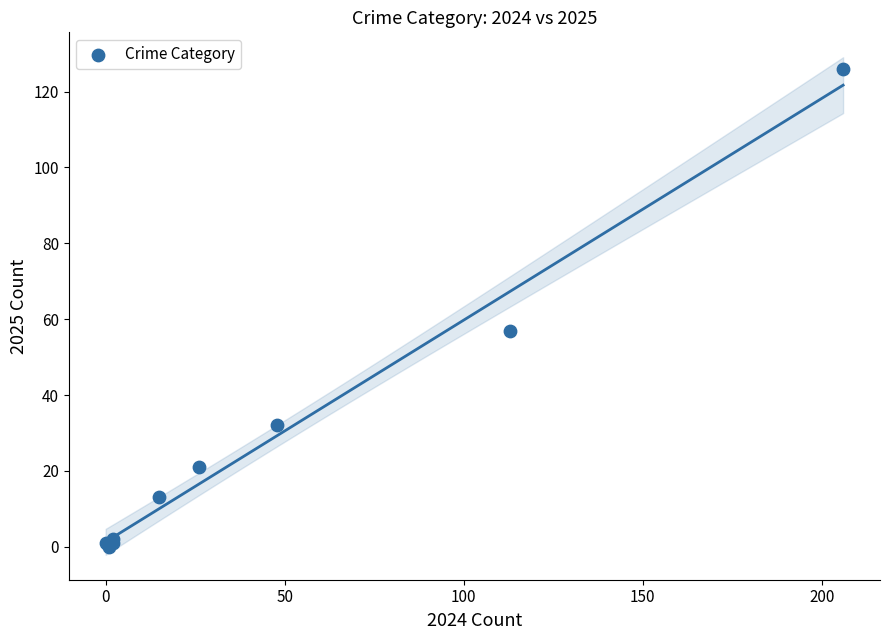

What Y value in the scatter plot is closest to 63?

57